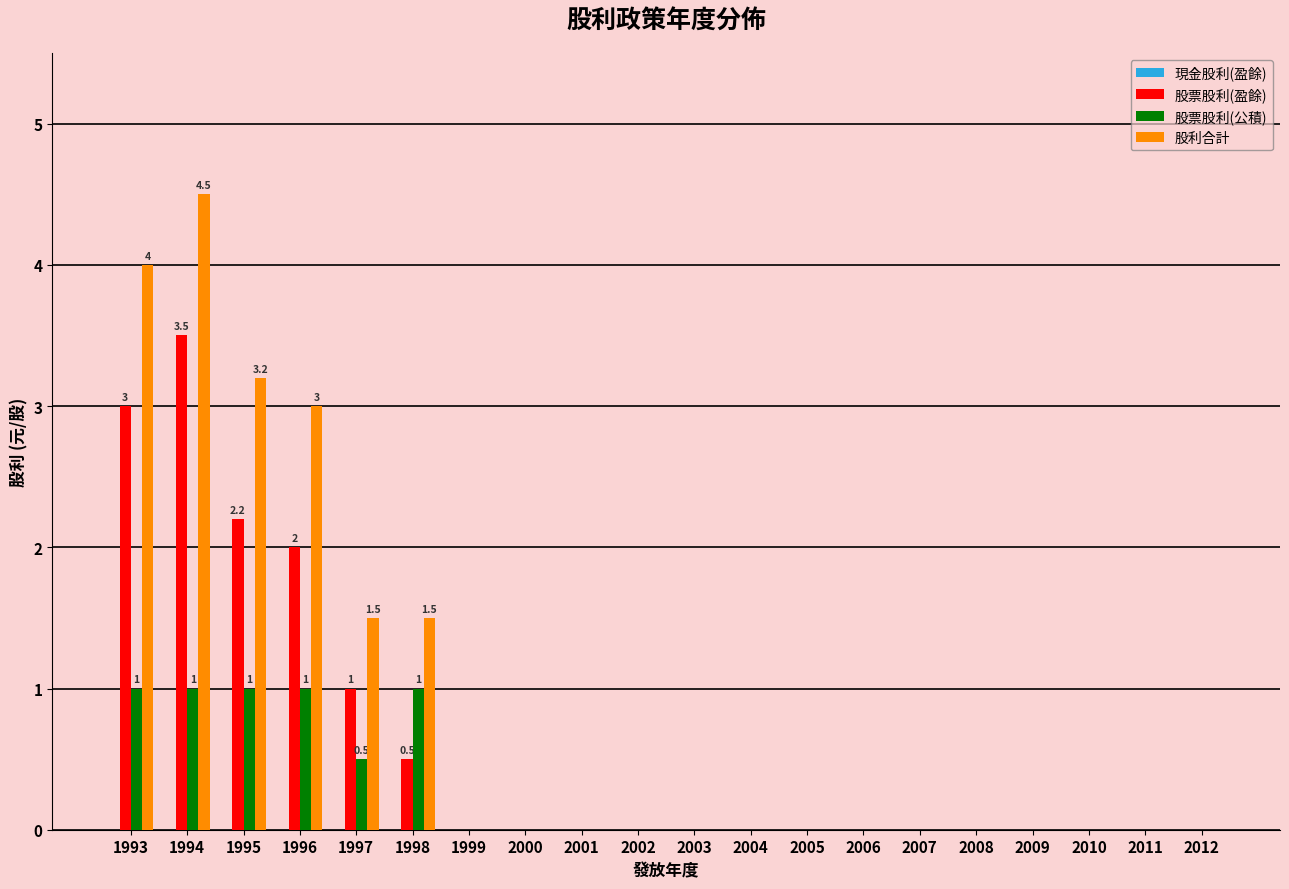

Which series changed the most between 1993 and 1999?

股利合計